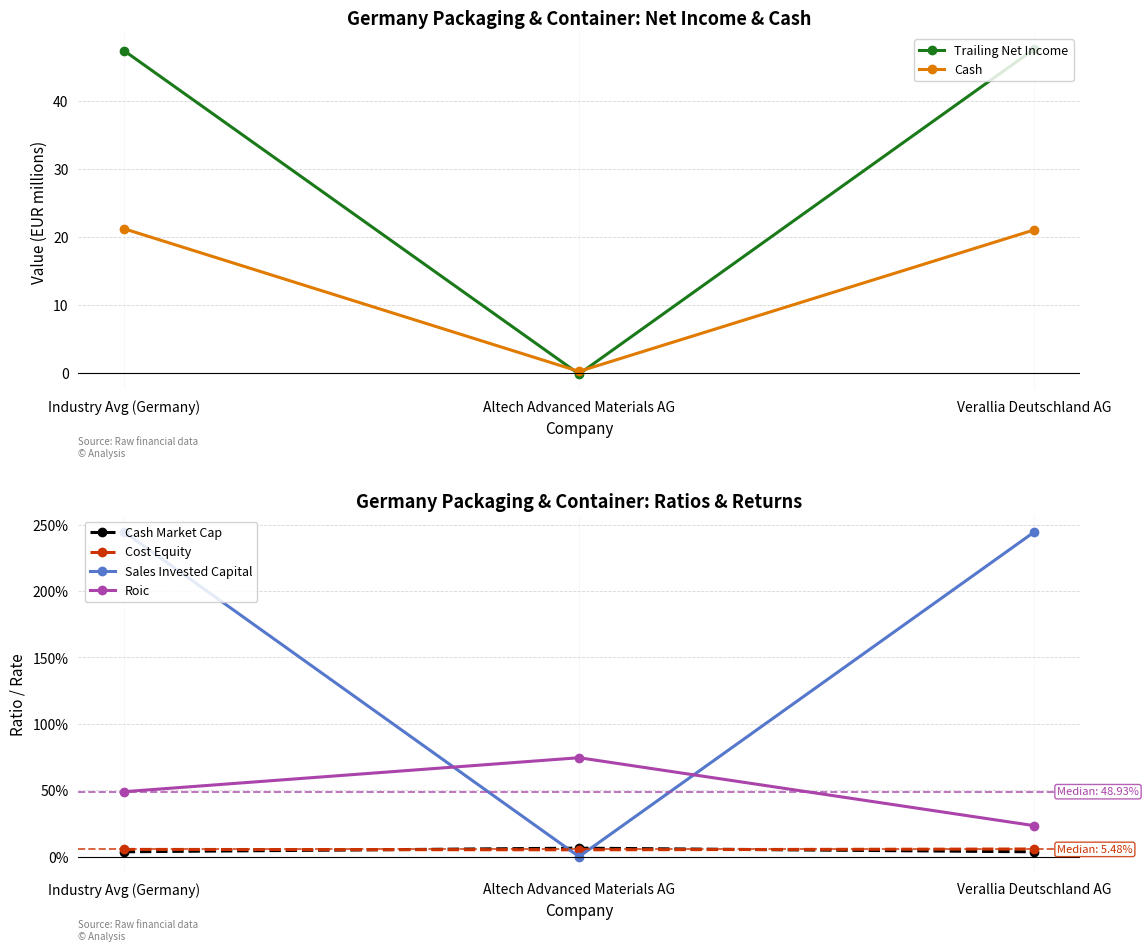

Is it true that Cash Market Cap equals 0.1 at Industry Avg (Germany)?

False